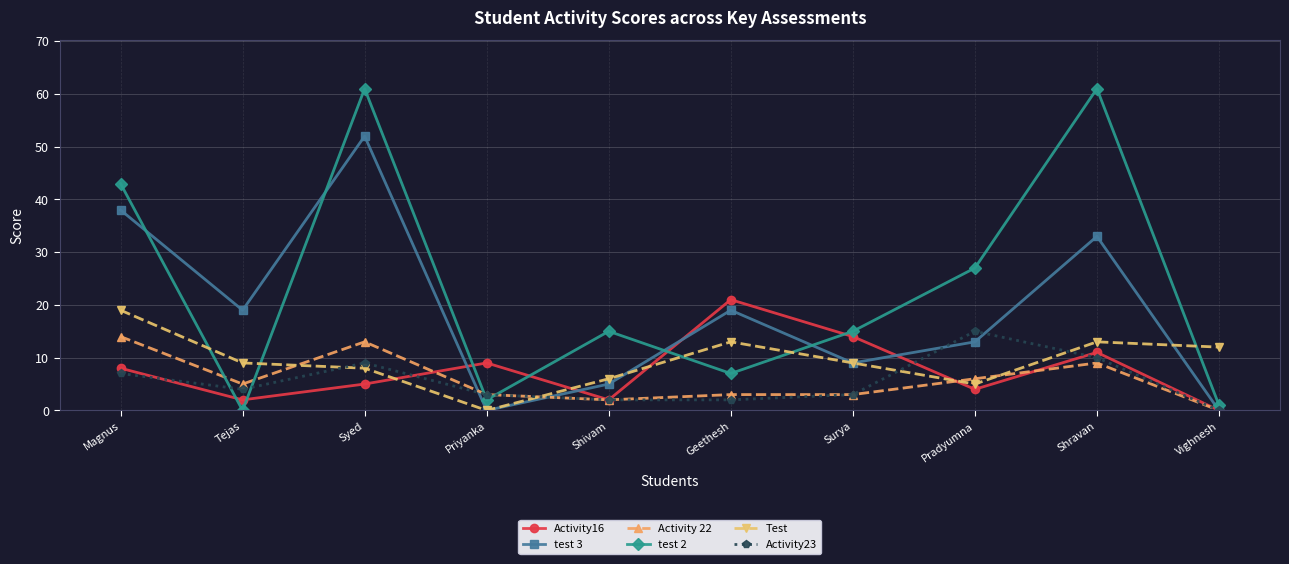

What is the sum of the Activity23 values at Shravan and Surya?

13